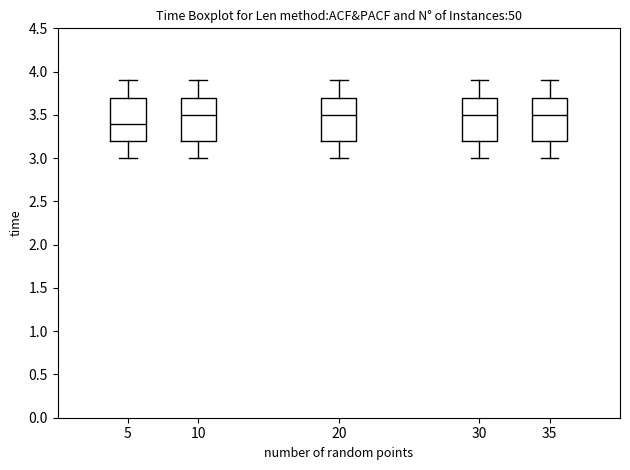

Where does the median line of the box at x = 30 sit on the y-axis? The values are not printed on the chart, so give them approximately, as read against the axis.

3.5